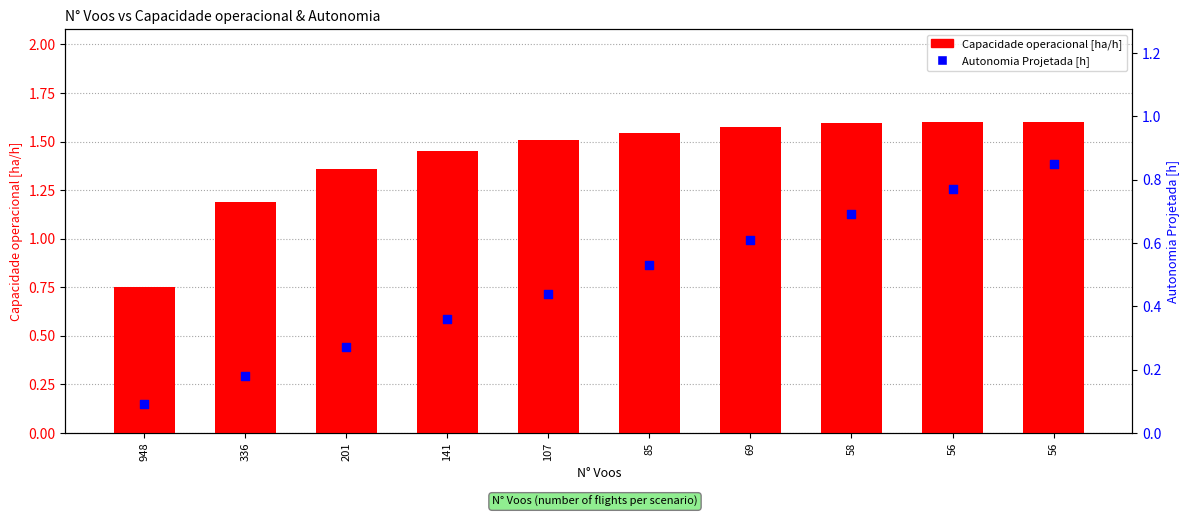

Is the value of Capacidade operacional [ha/h] at 141 greater than the value of Autonomia Projetada [h] at 948?

Yes